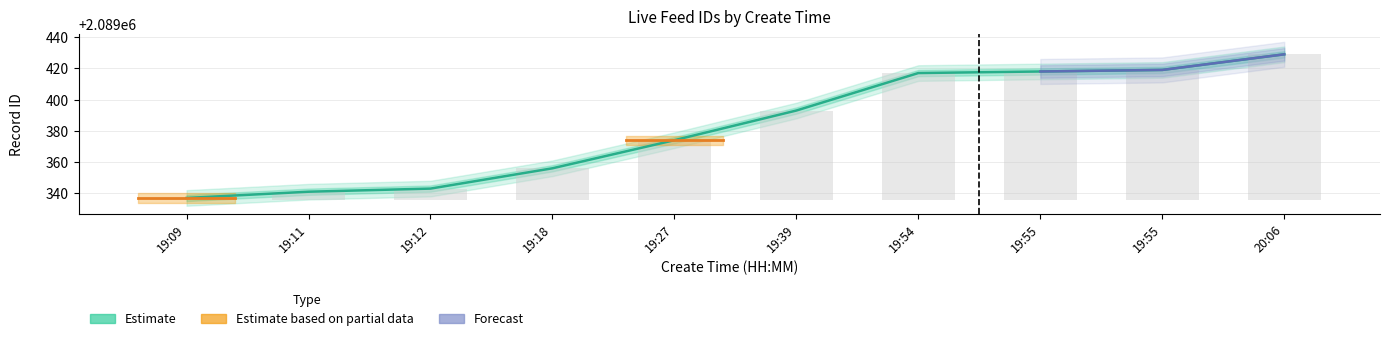

Which label corresponds to the smallest value in the chart?

19:09